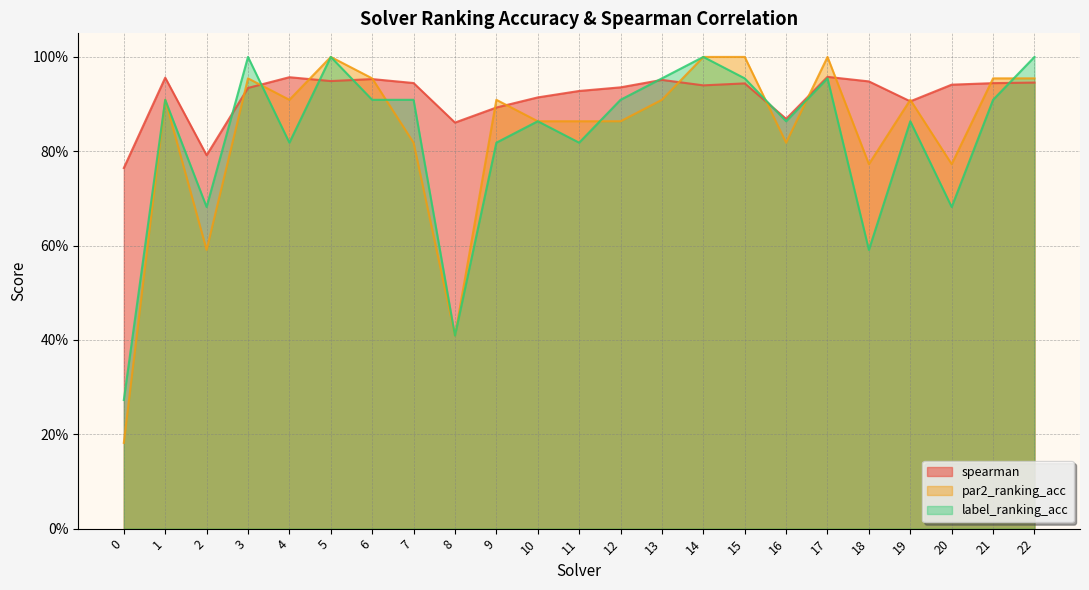

What is the sum of all spearman values?

21.1